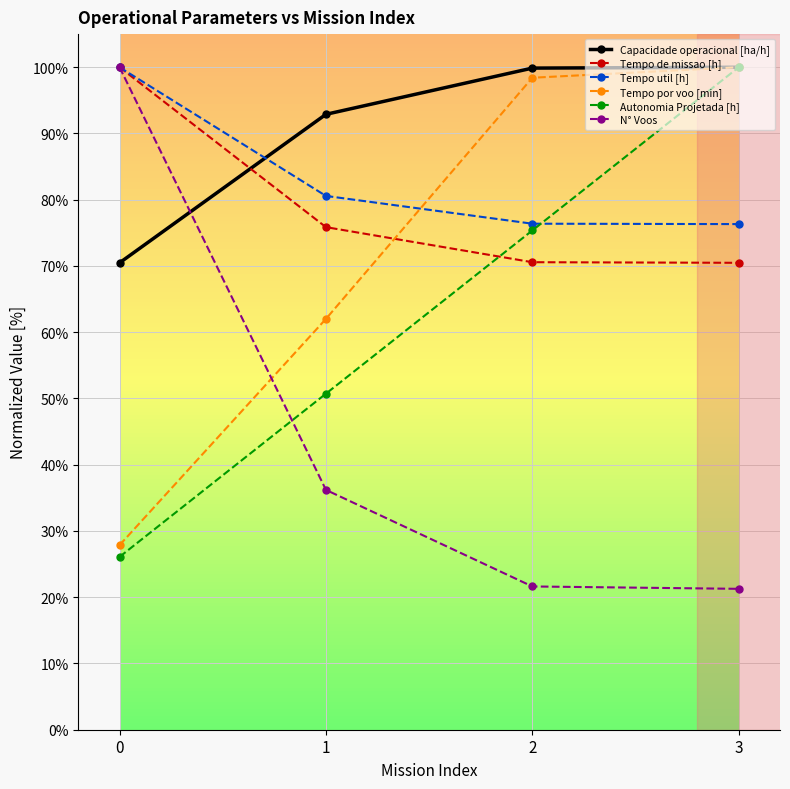

Which series has the largest total across all categories?

Capacidade operacional [ha/h]